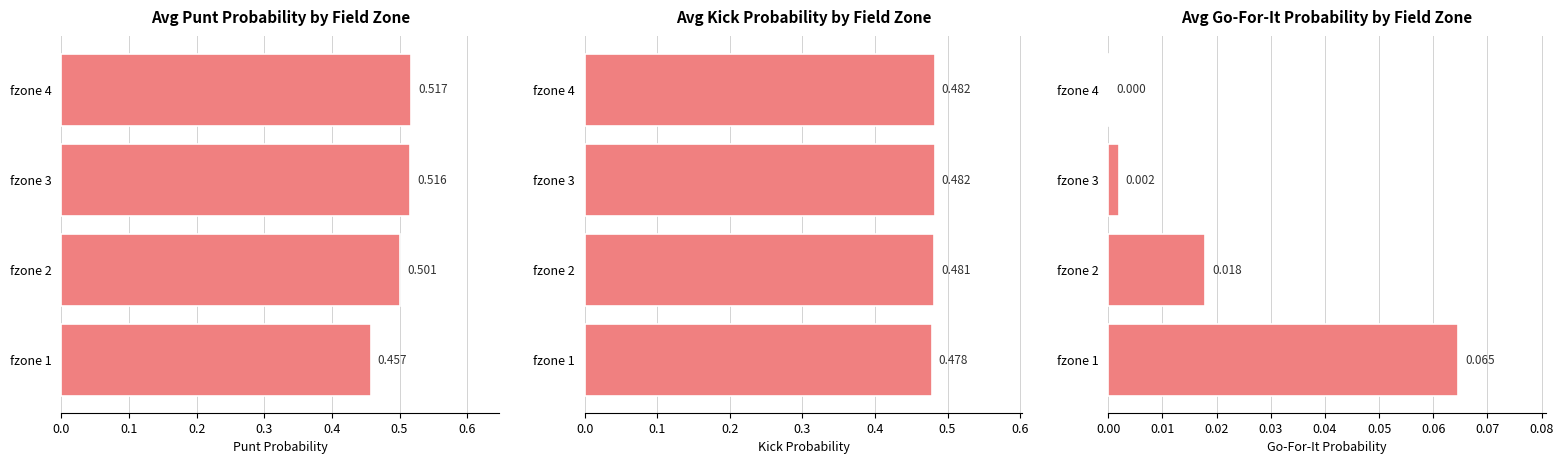

What value does the gofor series have at fzone 1?

0.1